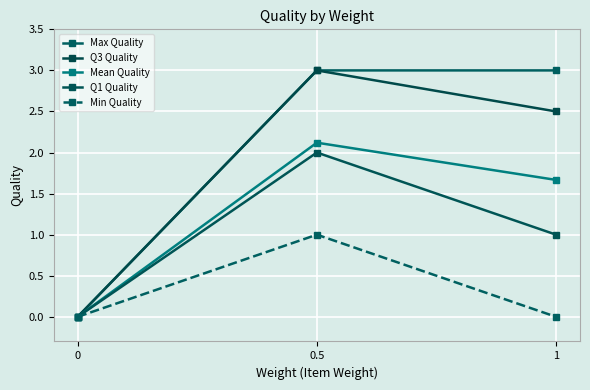

What is the difference between the second highest and minimum values in the Max Quality series?

3.0